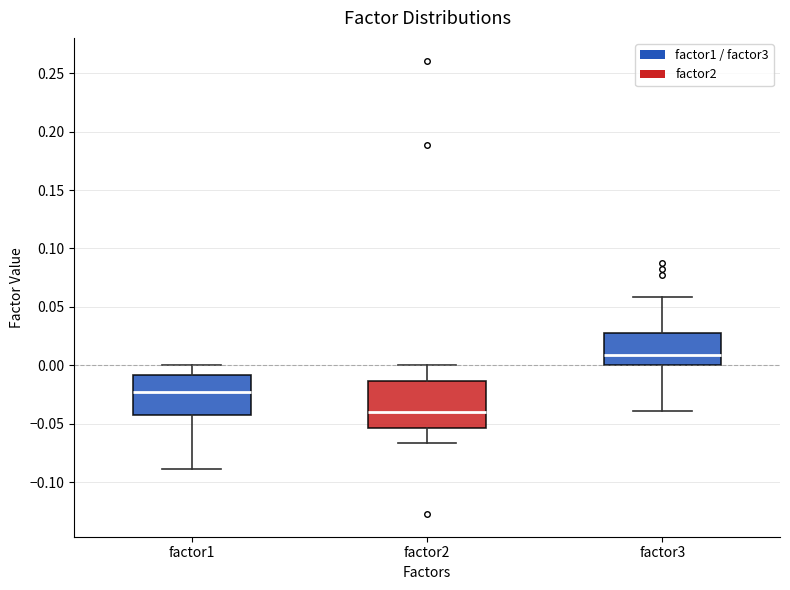

Which box is the tallest, from its lower edge to its upper edge?

factor2